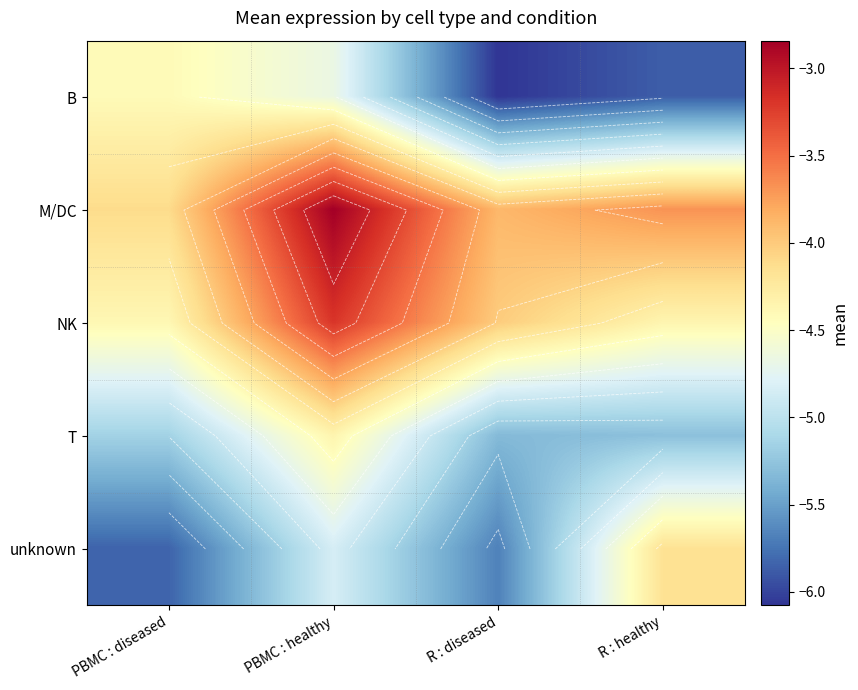

Is the value of B at R : healthy greater than the value of NK at R : diseased?

No